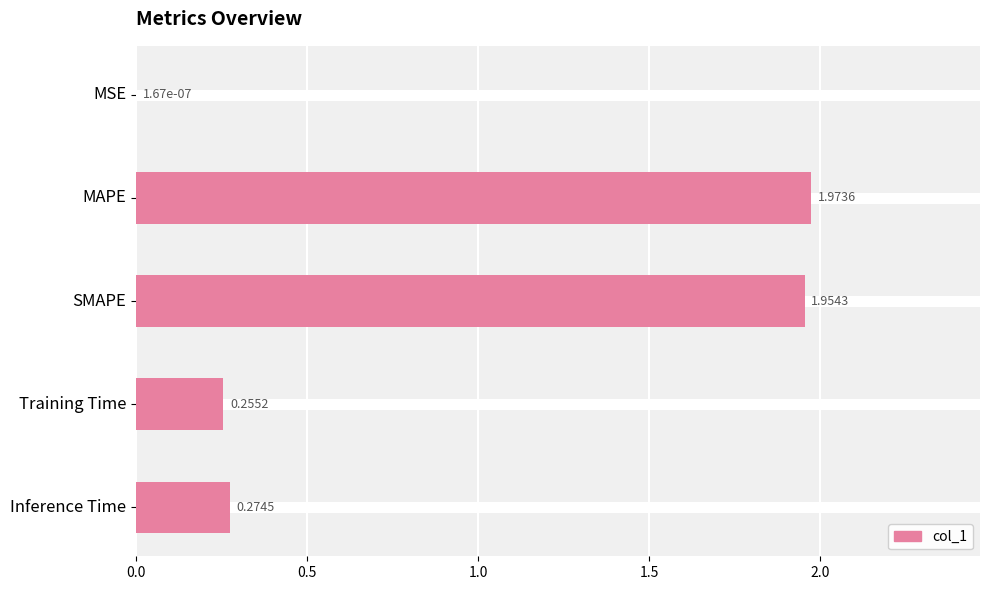

What is the sum of all values?

4.5